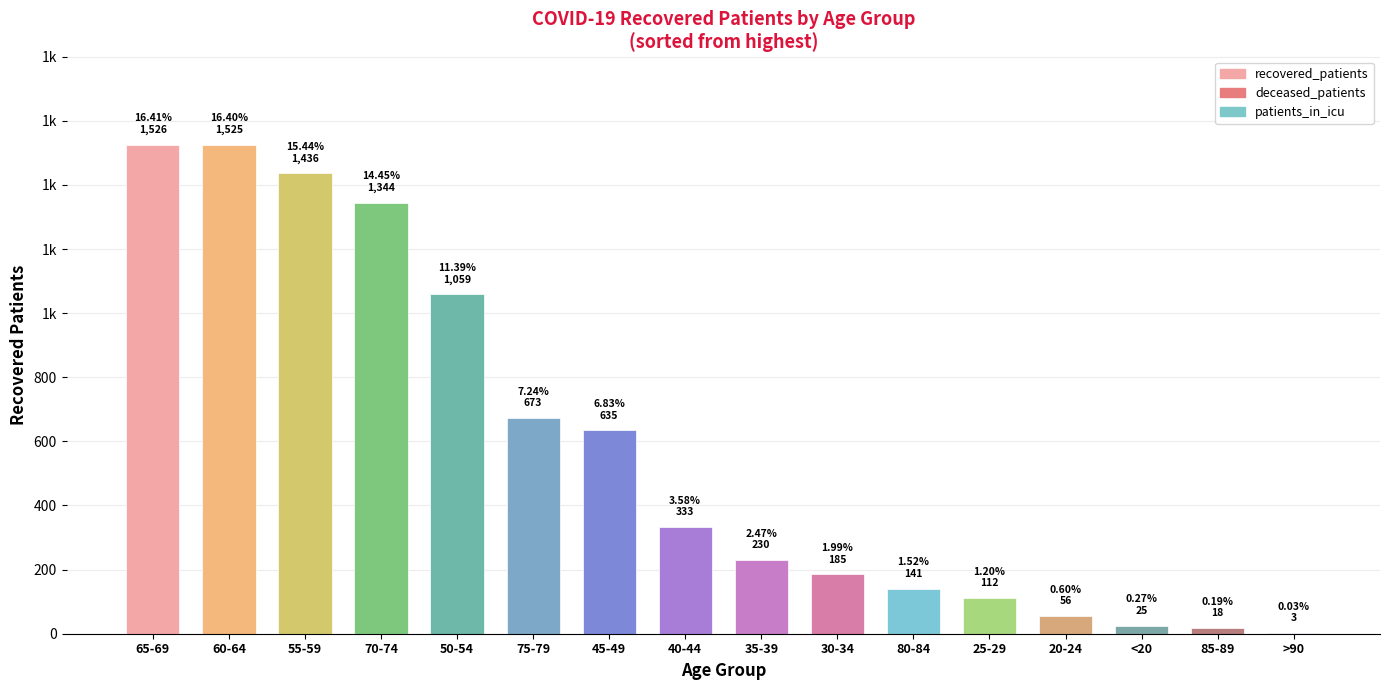

Approximately how many times larger is the value at 75-79 compared to <20?

26.9